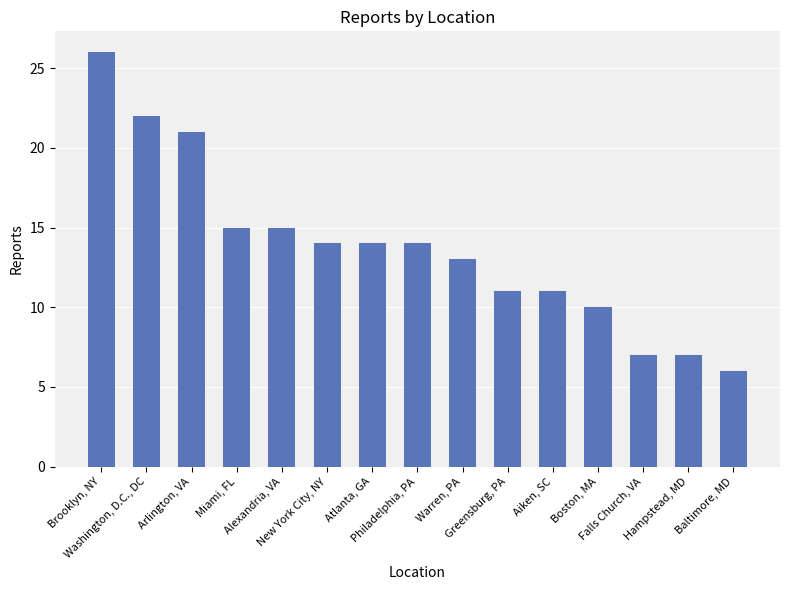

What is the maximum value shown in the chart?

26